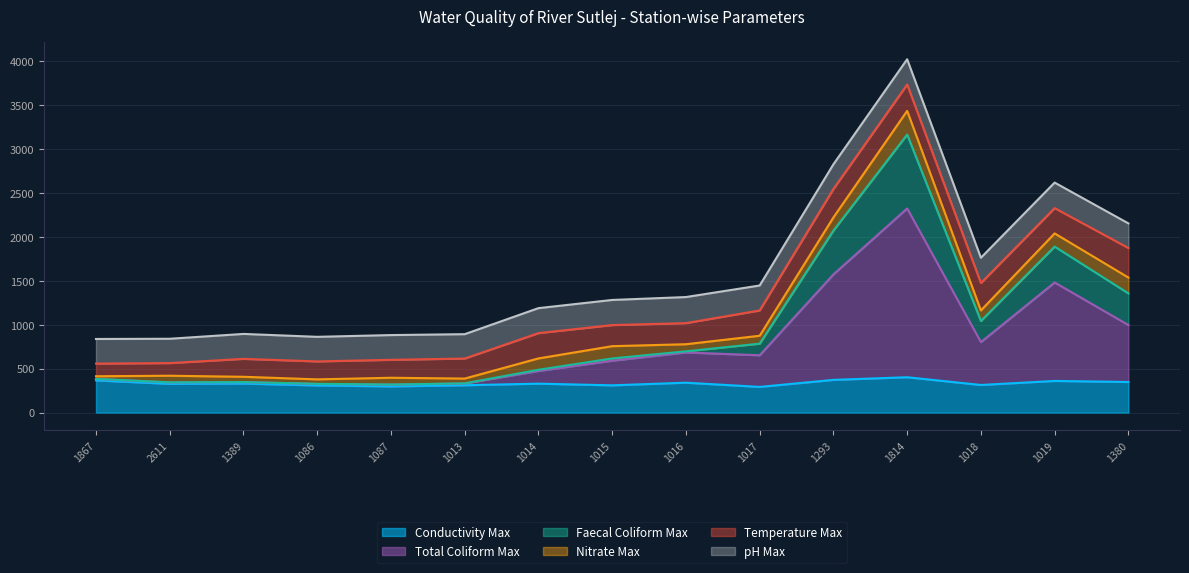

True or false: Total Coliform Max and Conductivity Max intersect in this chart.

False